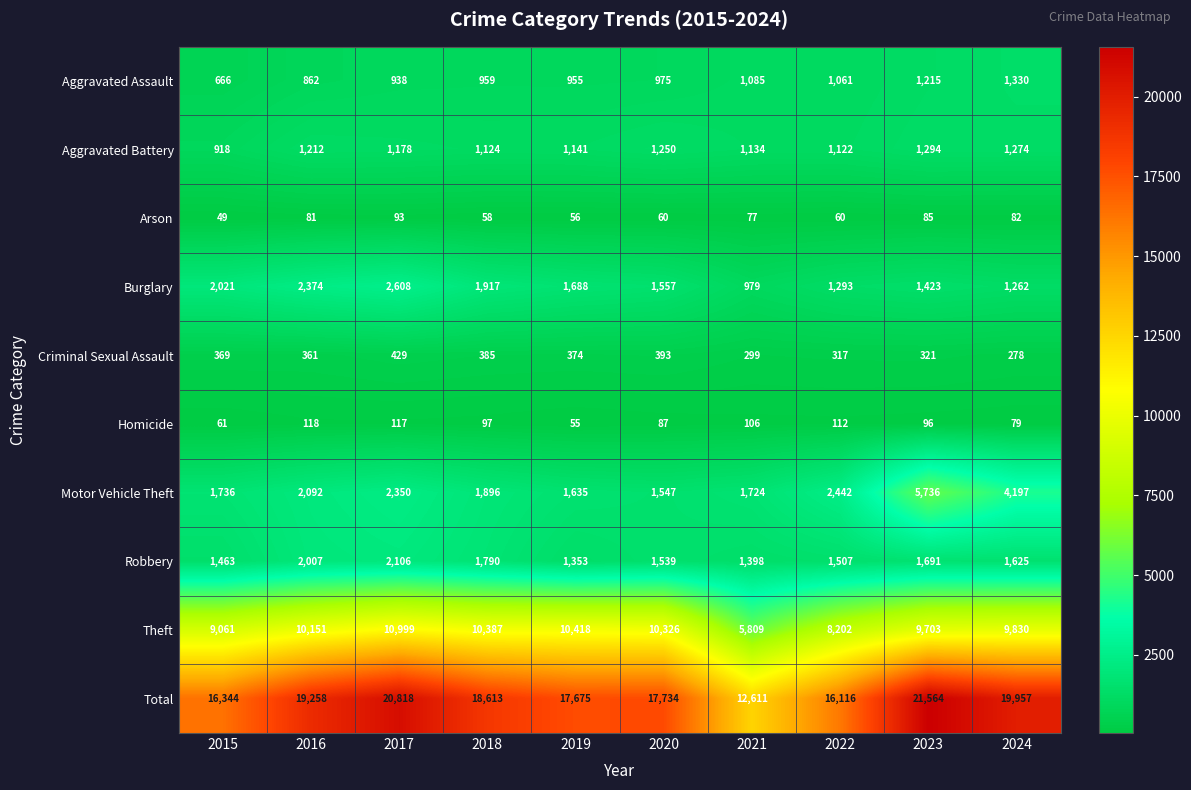

What is the total value across all series at 2019?

35350